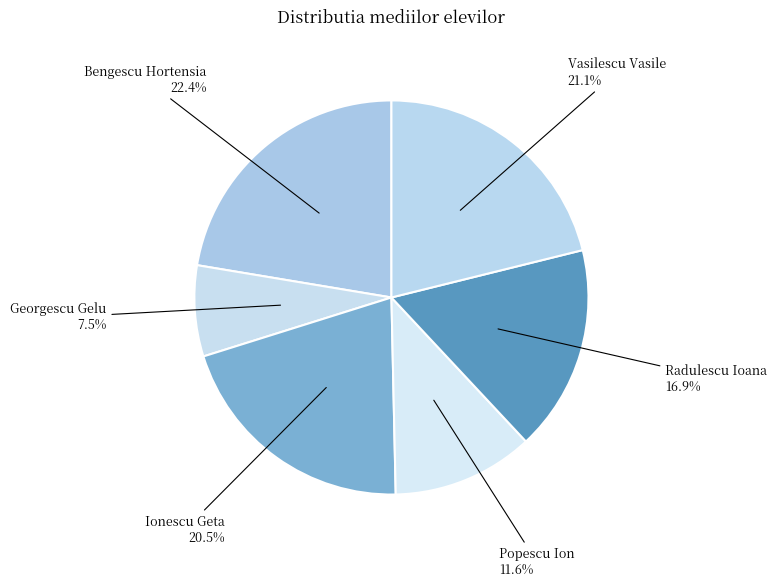

Combined, do Bengescu Hortensia and Vasilescu Vasile account for over 50%?

No